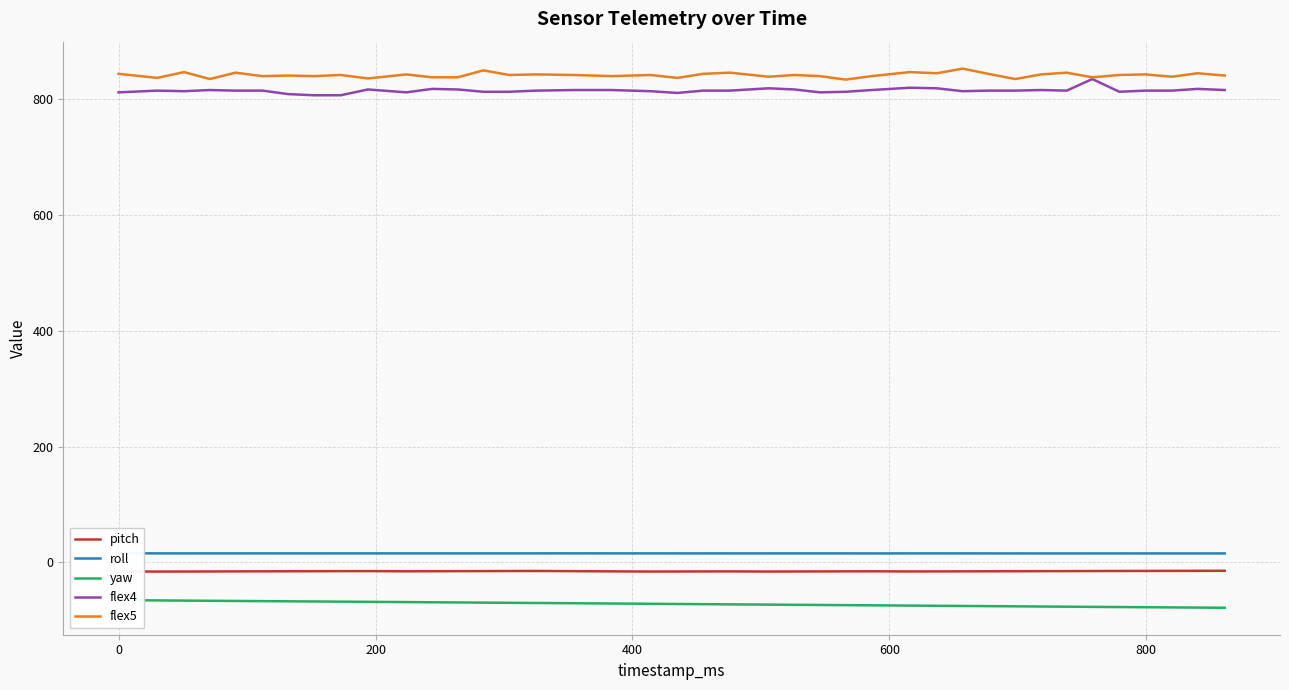

How many roll values are between 15 and 16?

40